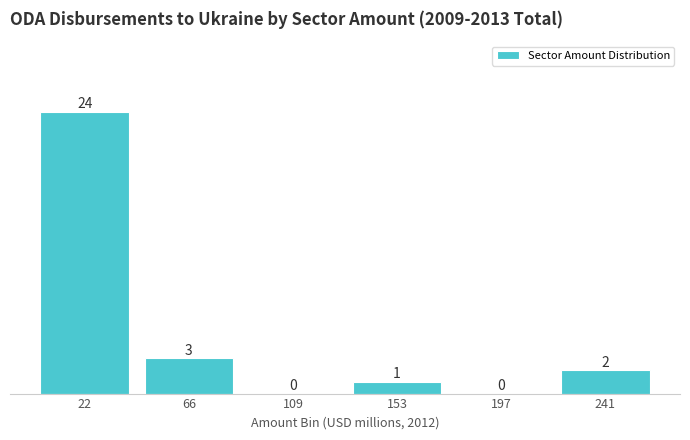

Reading left to right, list every bar in this chart as the range it spans on the x-axis followed by its height. The bar edges are not printed on the chart, so give them approximately, as read against the axis.

0 to 45: 24
45 to 85: 3
85 to 130: 0
130 to 175: 1
175 to 220: 0
220 to 260: 2